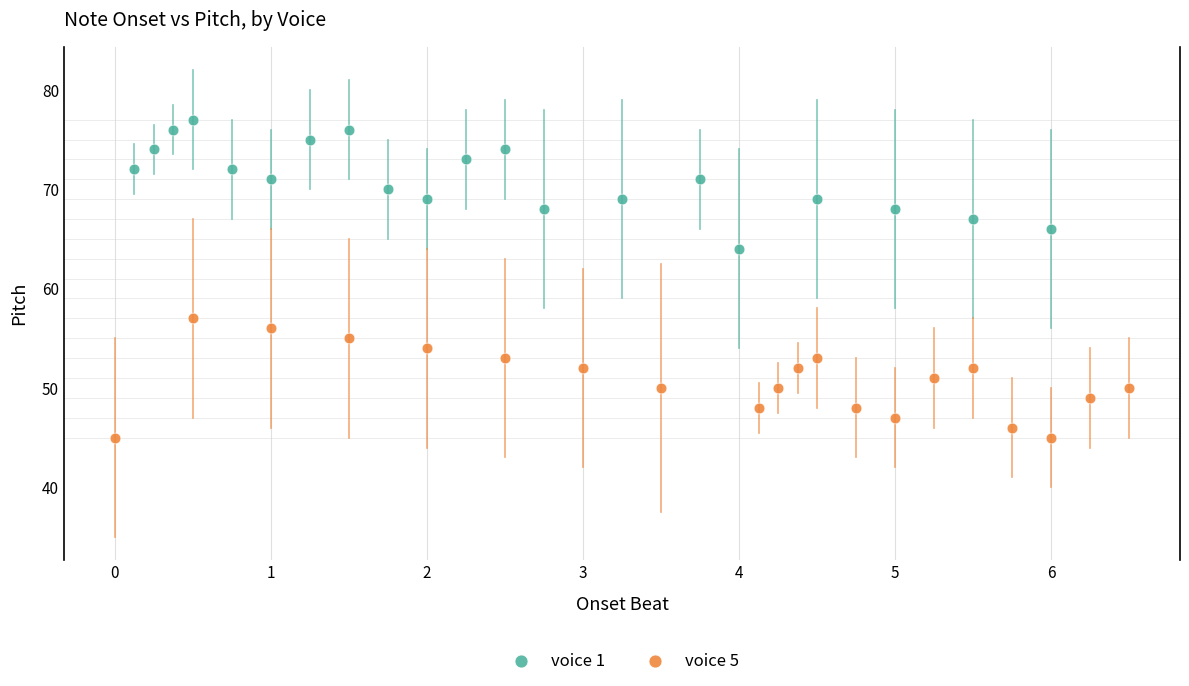

Which series reaches the minimum Y coordinate?

voice 5